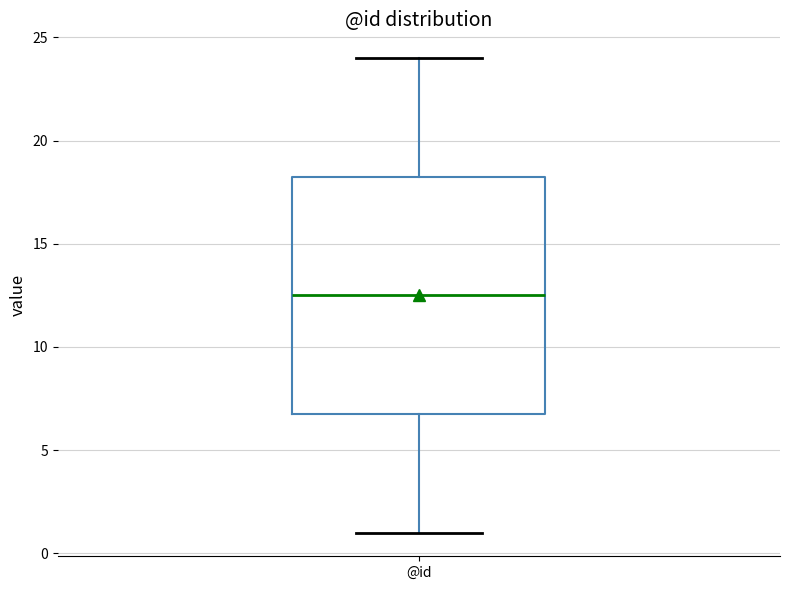

Where does the upper whisker of the box for @id end on the y-axis? The values are not printed on the chart, so give them approximately, as read against the axis.

24.0